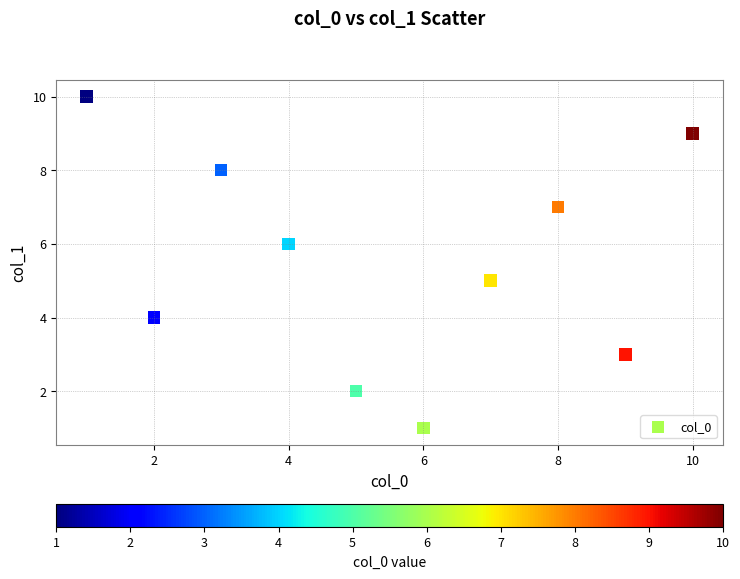

What is the range of X values (max minus min)?

9